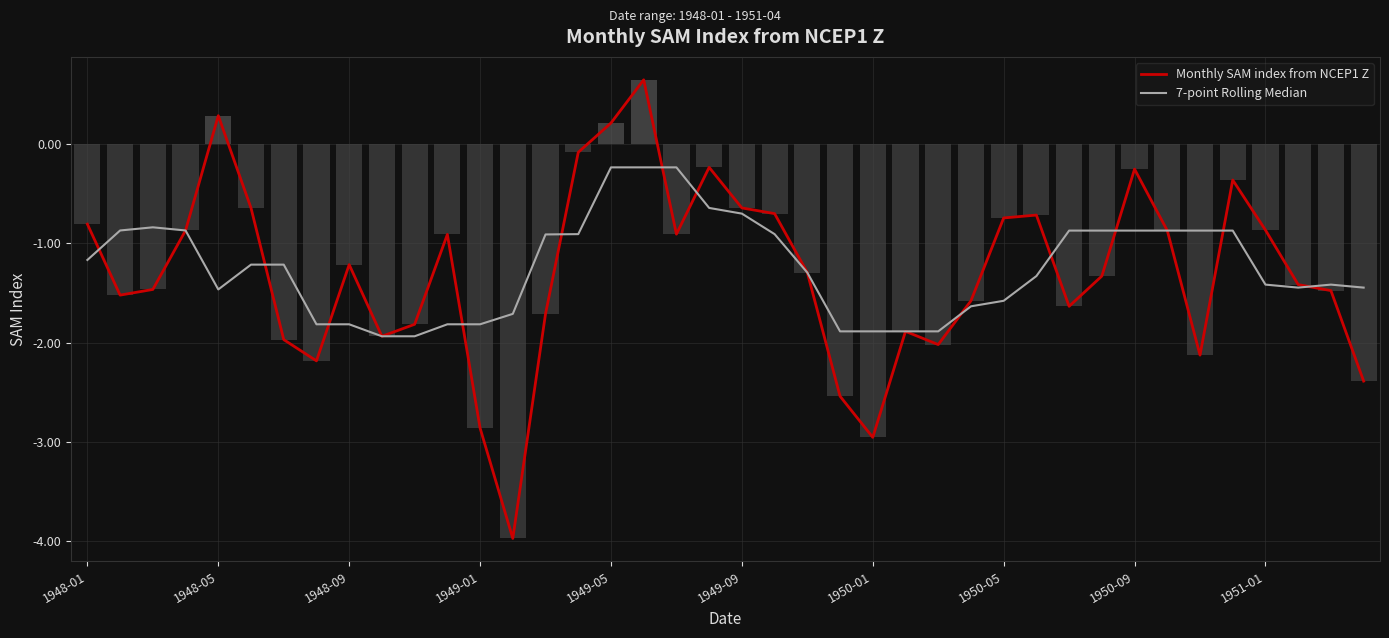

At which label does Monthly SAM index from NCEP1 Z first exceed -1?

1948-01